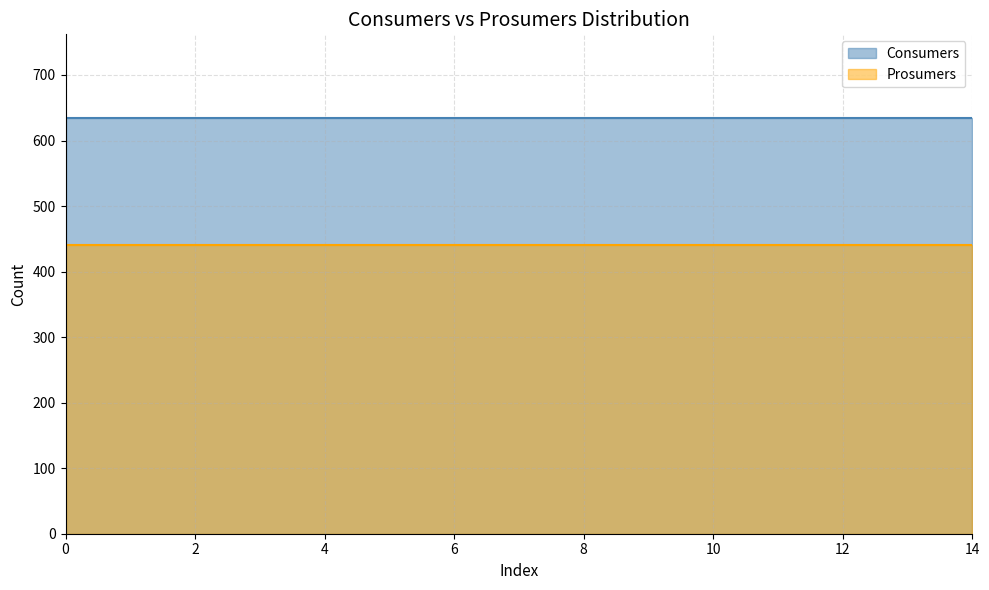

The Prosumers series shows 440 at 2. True or false?

True